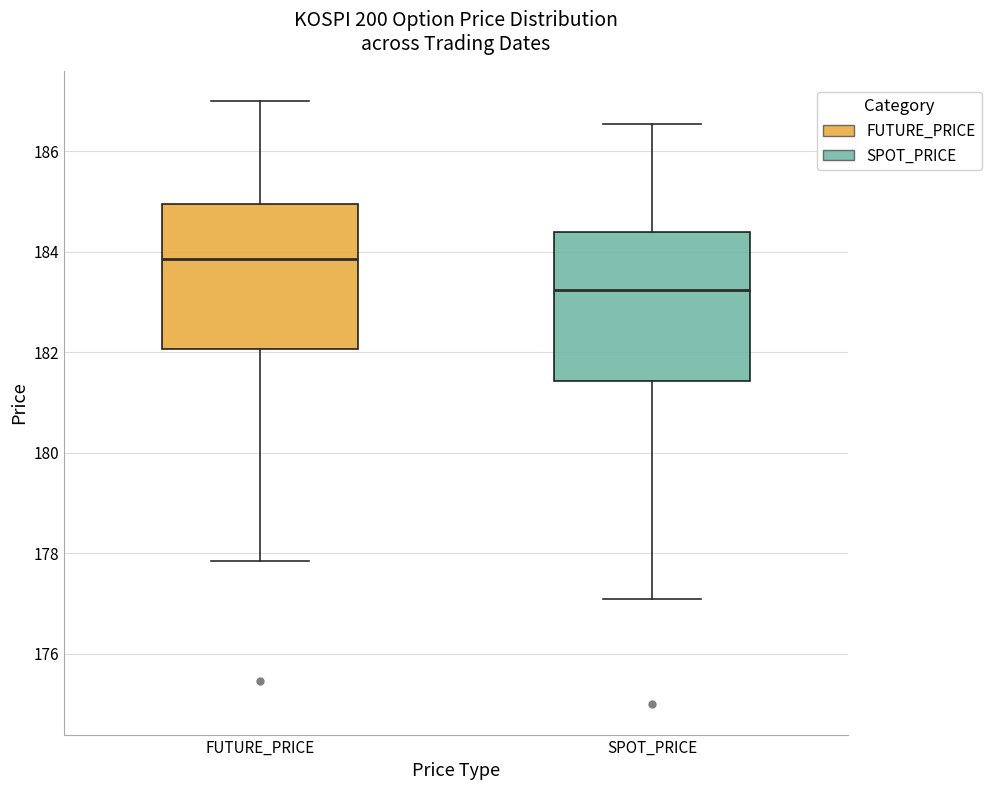

Reading left to right, transcribe this box plot: for each box, give where its median line is, the range the box spans, and where its two whiskers end, as read against the y-axis. The values are not printed on the chart, so give them approximately, as read against the axis.

FUTURE_PRICE: median 183.8, box 182.0 to 185.0, whiskers 177.8 to 187.0
SPOT_PRICE: median 183.2, box 181.4 to 184.4, whiskers 177.0 to 186.6